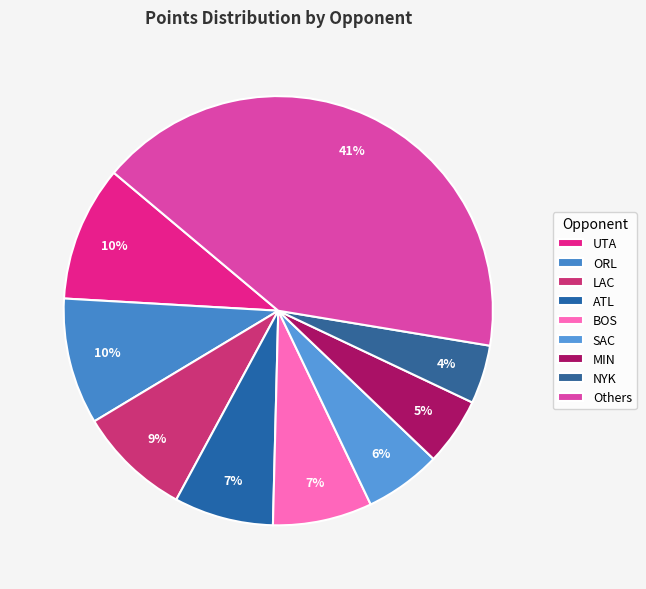

How many slices are in this pie chart?

9